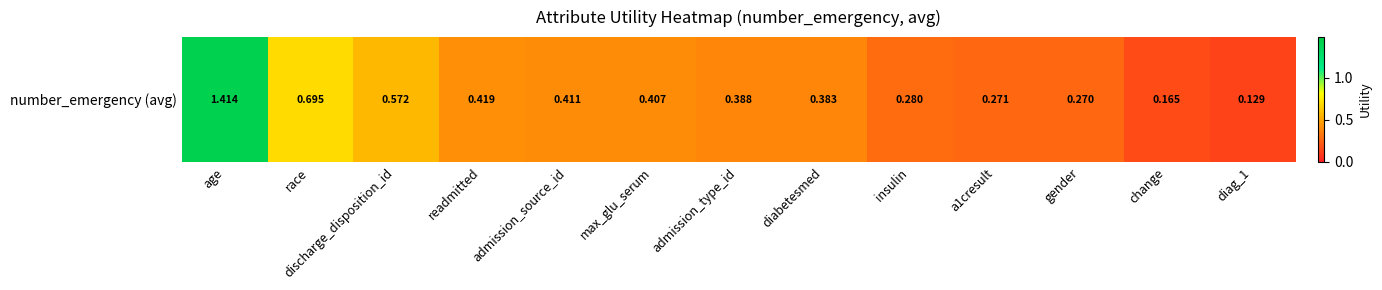

List the labels in order of value, smallest first.

diag_1, change, gender, a1cresult, insulin, diabetesmed, admission_type_id, max_glu_serum, admission_source_id, readmitted, discharge_disposition_id, race, age